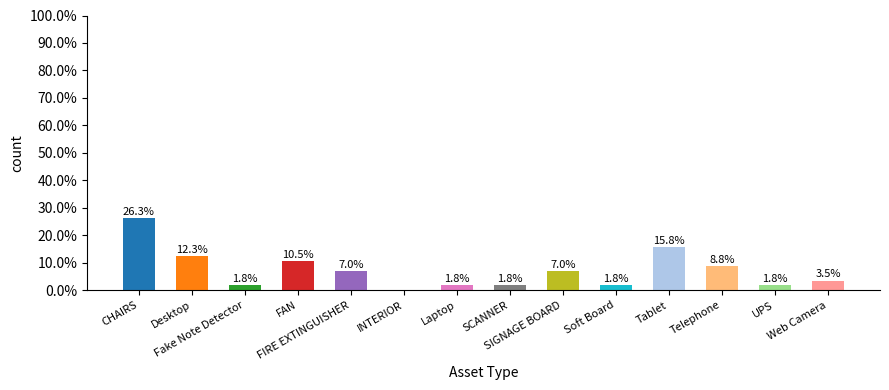

Count the number of categories in the chart.

14